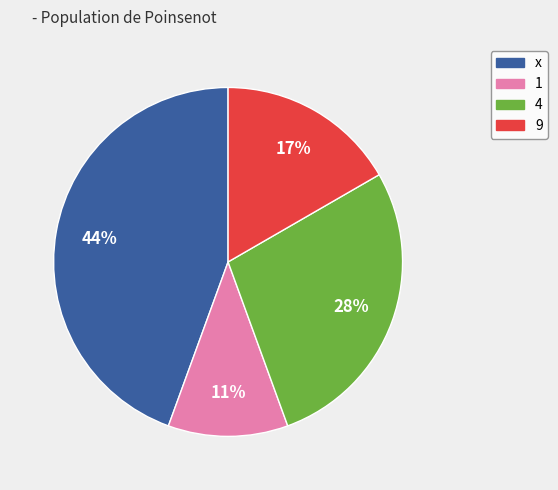

To the nearest percent, what portion does x represent?

44%